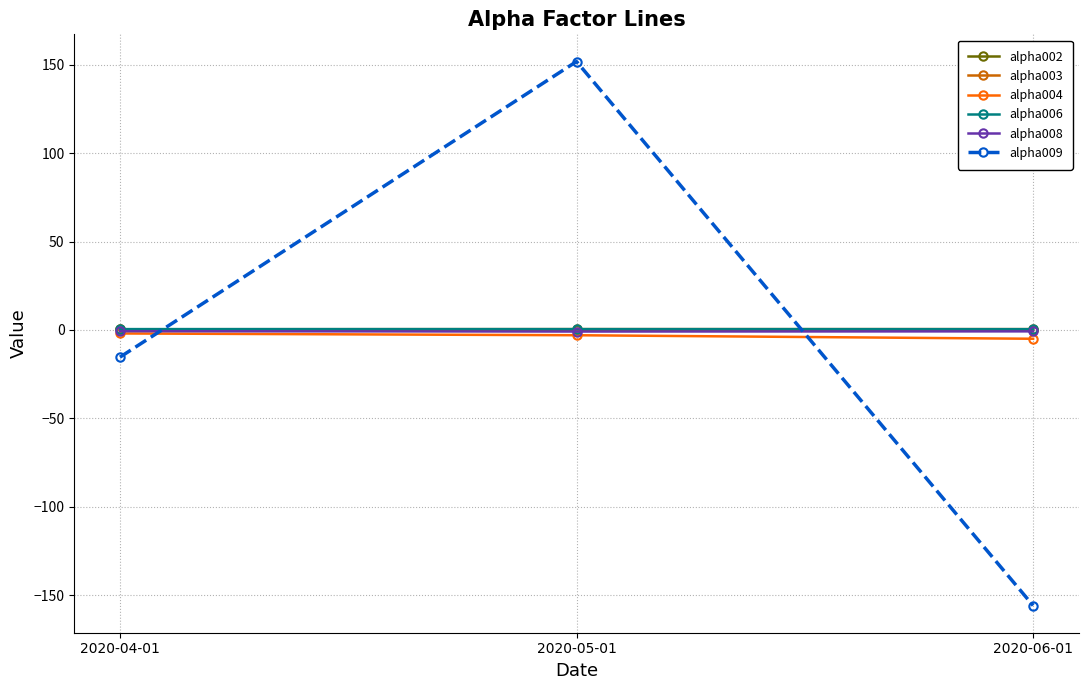

At which category is the sum across all series the highest?

2020-05-01